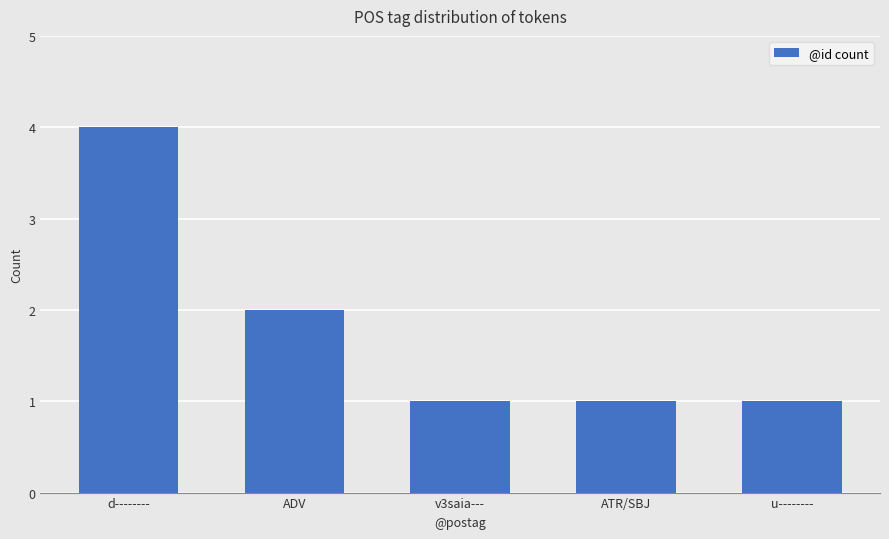

What is the average value?

2